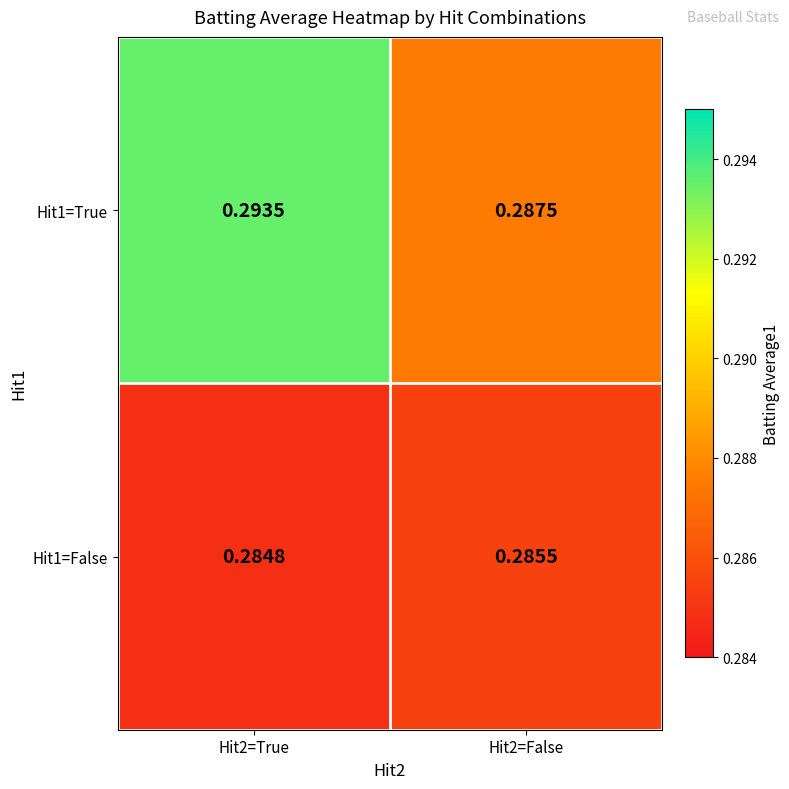

What is the smallest value displayed?

0.3